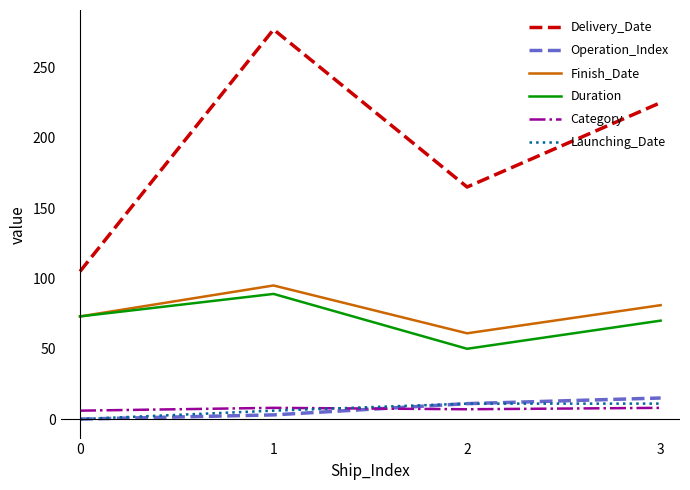

True or false: Launching_Date and Delivery_Date intersect in this chart.

False